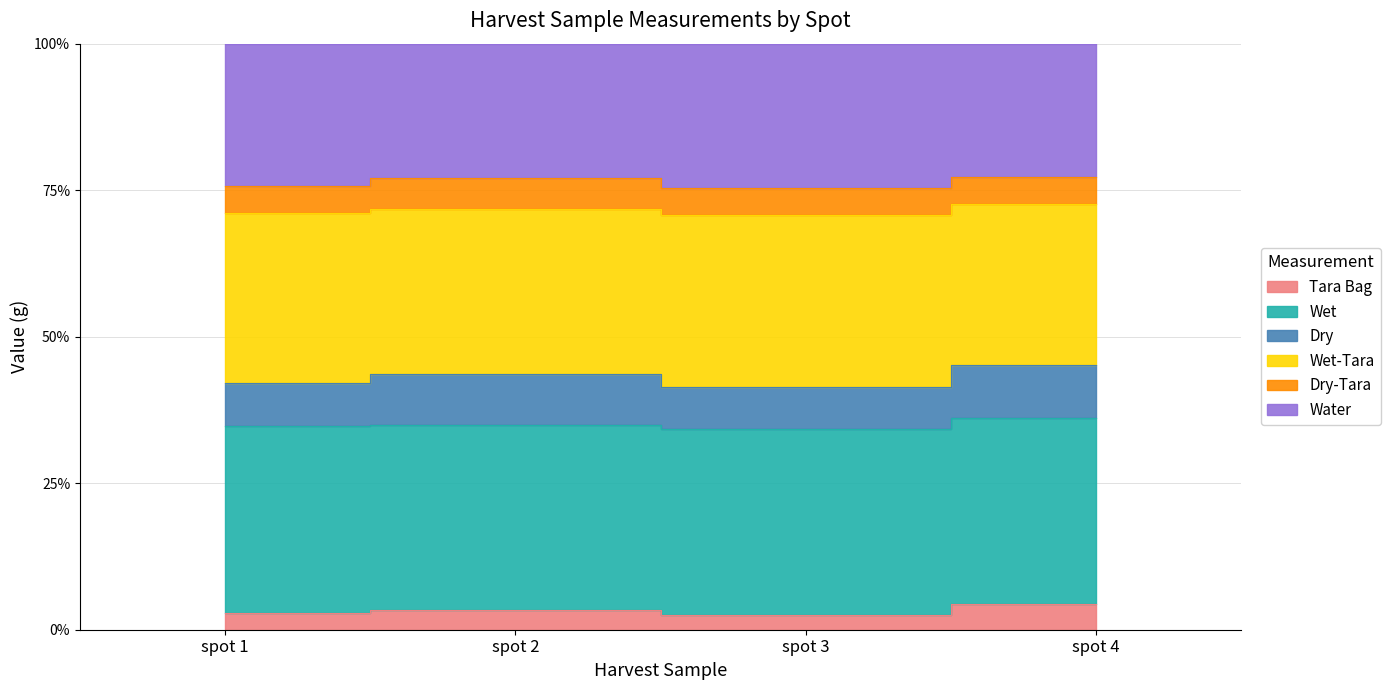

Where is the first local minimum for Dry?

spot 3